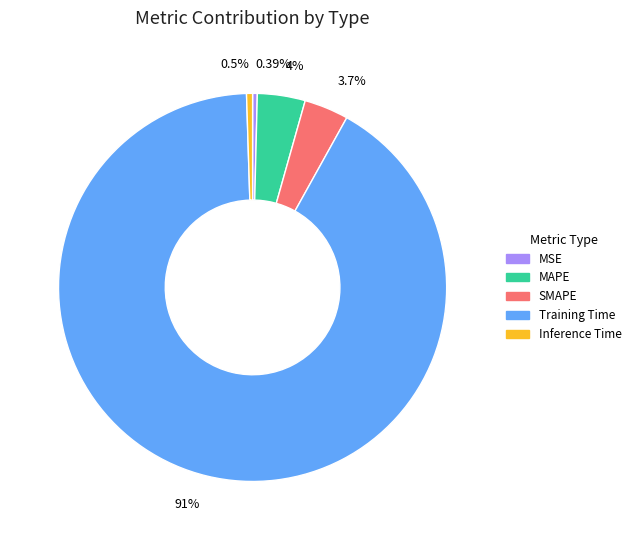

What percentage is the MAPE slice, to the nearest percent?

4%